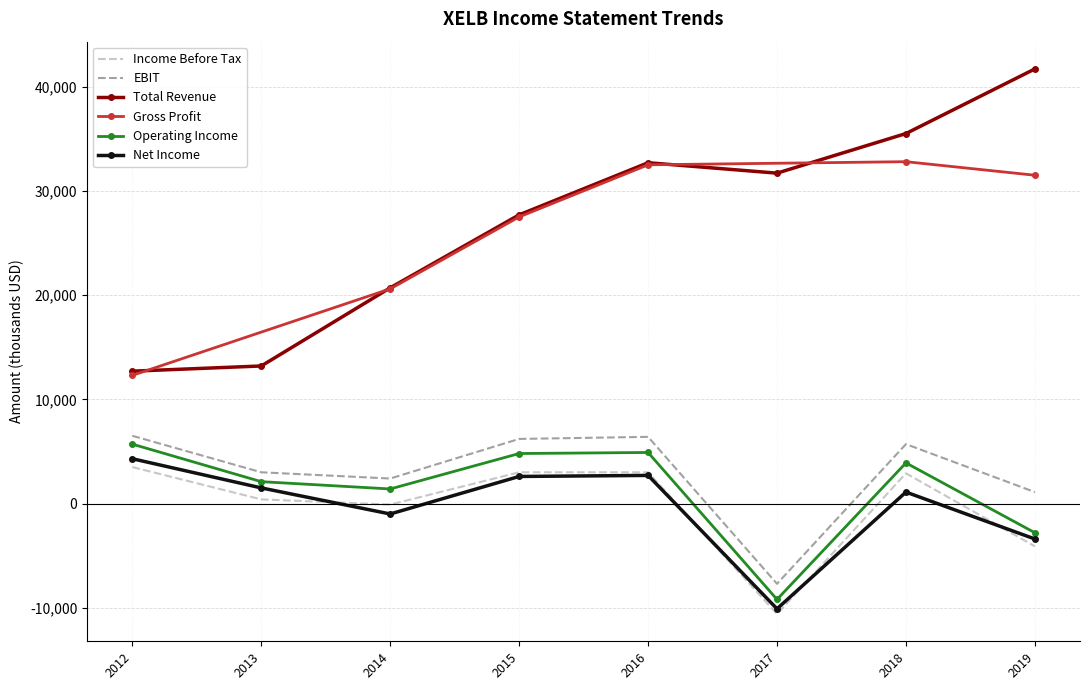

True or false: Operating Income and Gross Profit cross at least once.

False